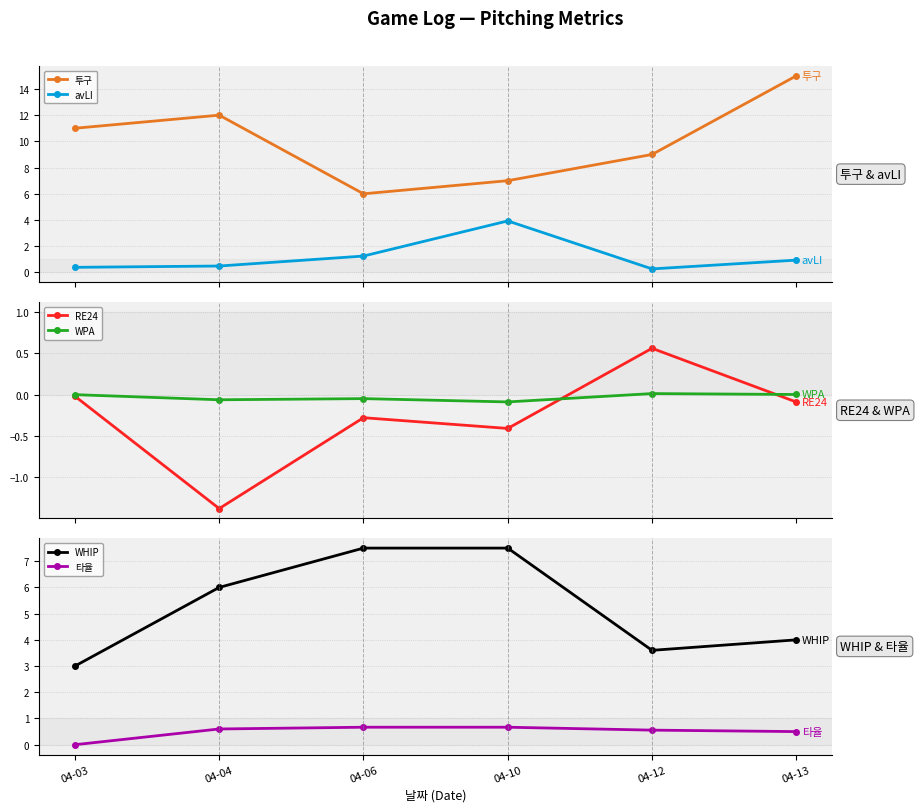

Which series changed the most between 04-04 and 04-10?

투구